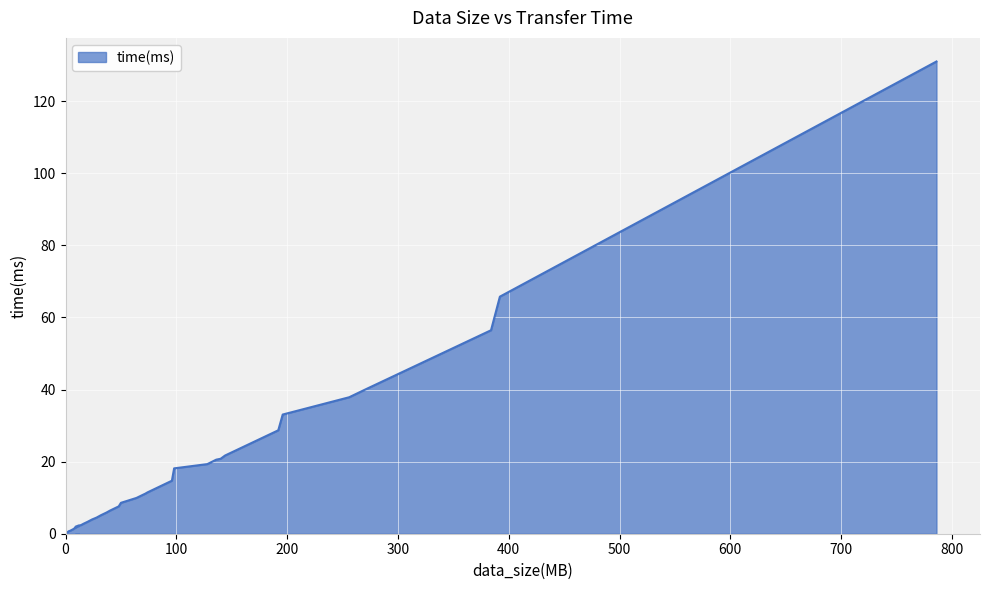

What is the greatest value displayed?

131.0